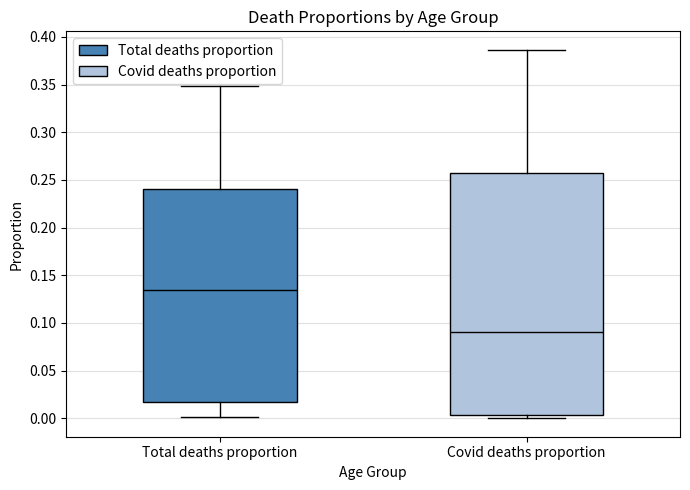

Reading left to right, transcribe this box plot: for each box, give where its median line is, the range the box spans, and where its two whiskers end, as read against the y-axis. The values are not printed on the chart, so give them approximately, as read against the axis.

Total deaths proportion: median 0.135, box 0.015 to 0.240, whiskers 0.000 to 0.350
Covid deaths proportion: median 0.090, box 0.005 to 0.260, whiskers 0.000 to 0.385